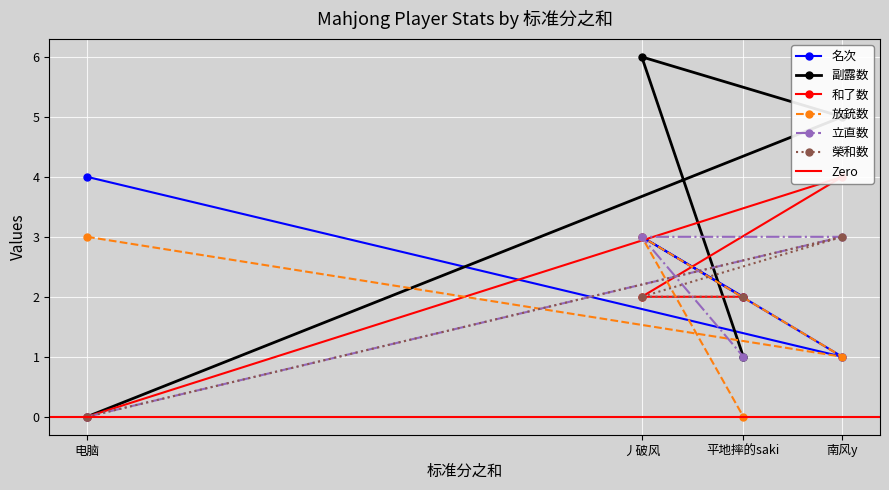

At which label does 名次 reach its peak?

电脑